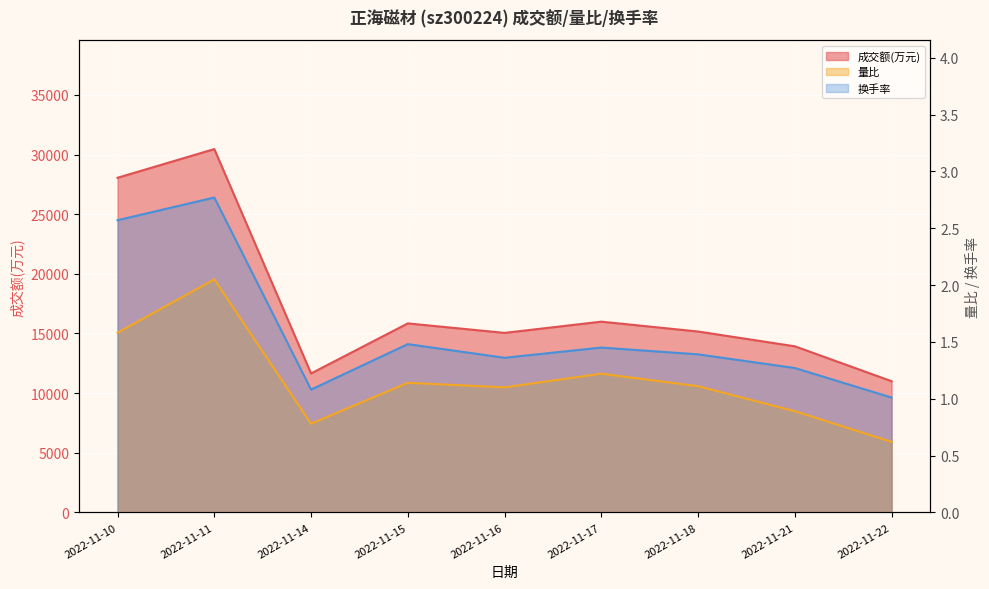

Between 2022-11-21 and 2022-11-22, which series saw the biggest shift?

成交额(万元)